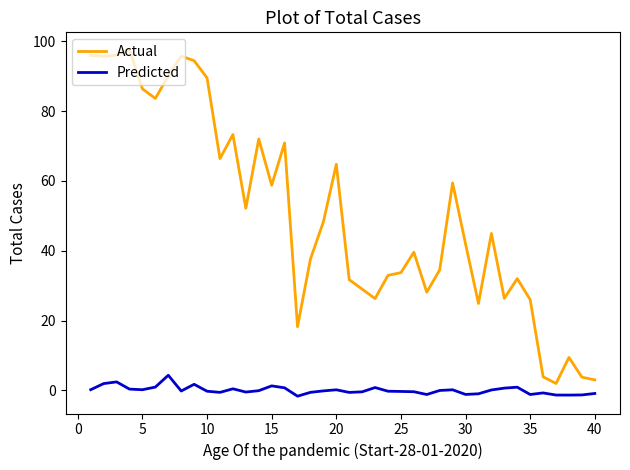

What are all the series names shown in the legend?

Actual, Predicted